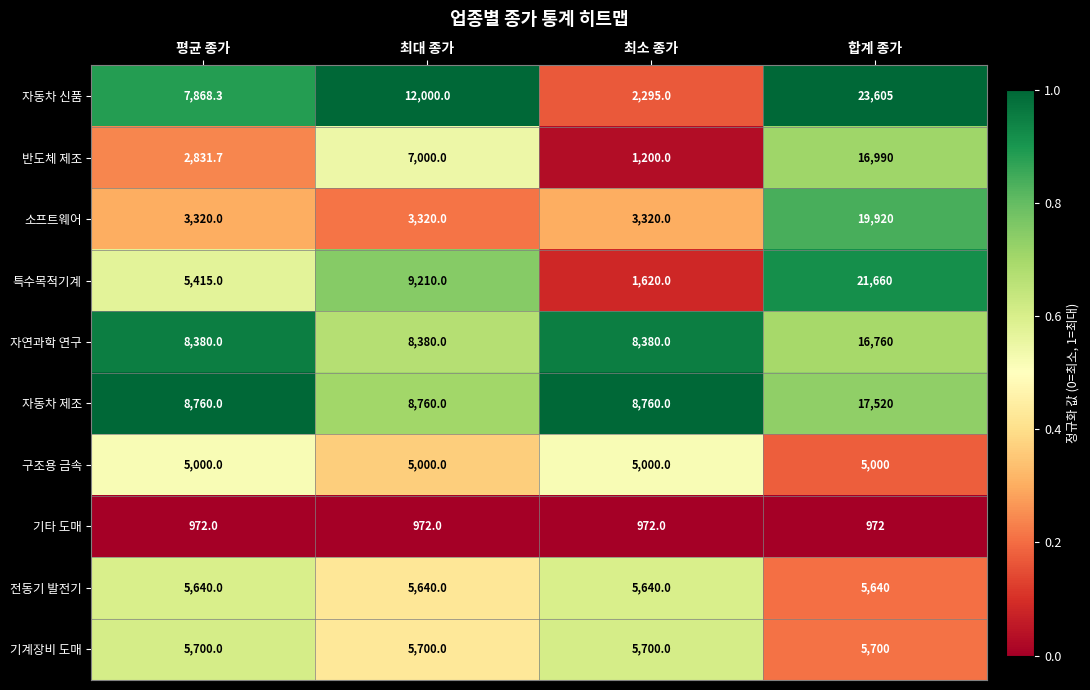

At which category is the sum across all series the highest?

합계 종가